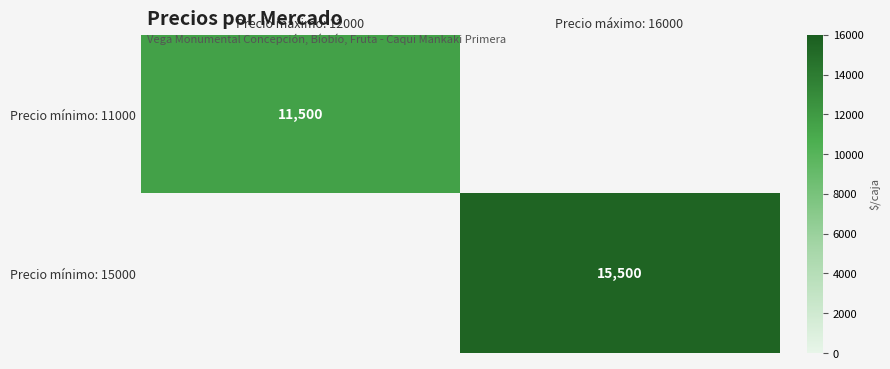

Is the value of Precio mínimo: 11000 at Precio máximo: 12000 greater than the value of Precio mínimo: 15000 at Precio máximo: 16000?

No